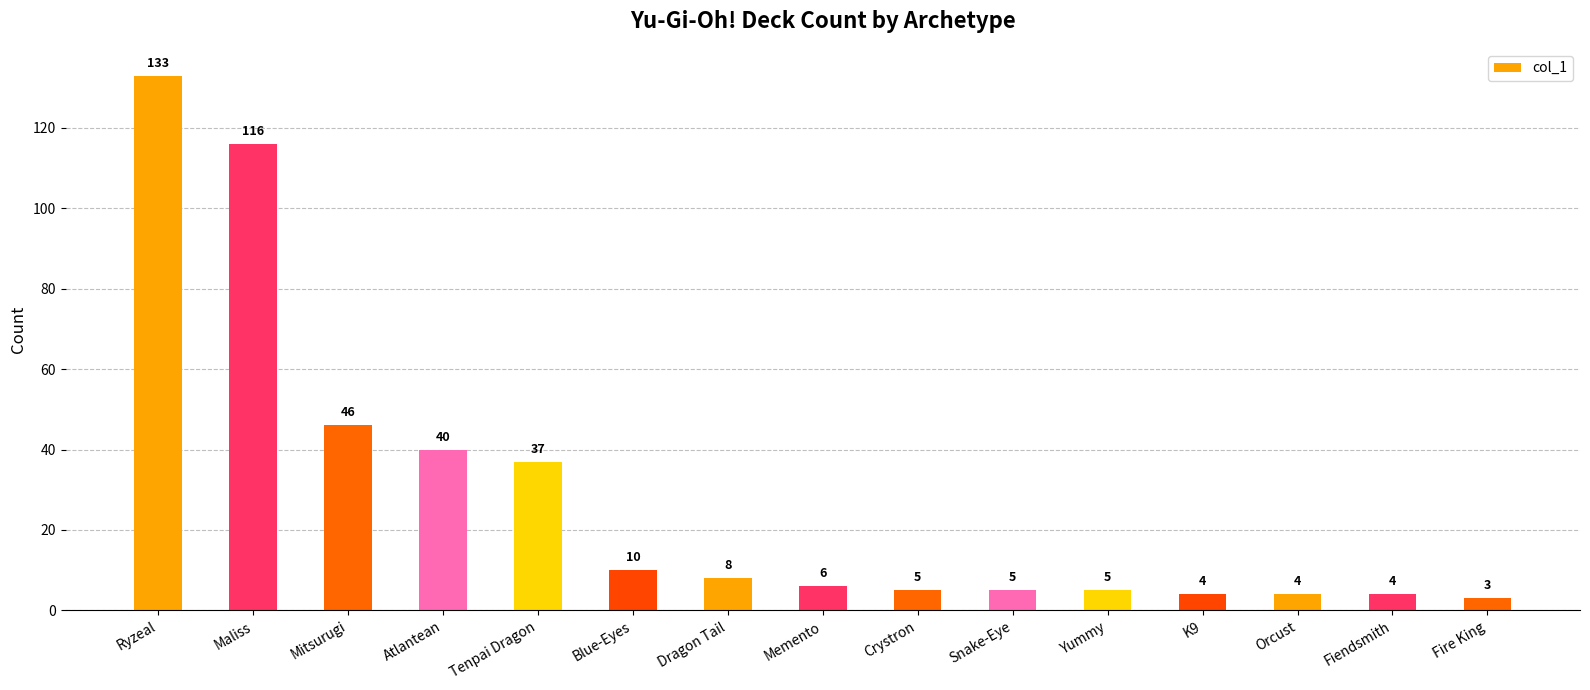

What is the difference between the values at Tenpai Dragon and Orcust?

33